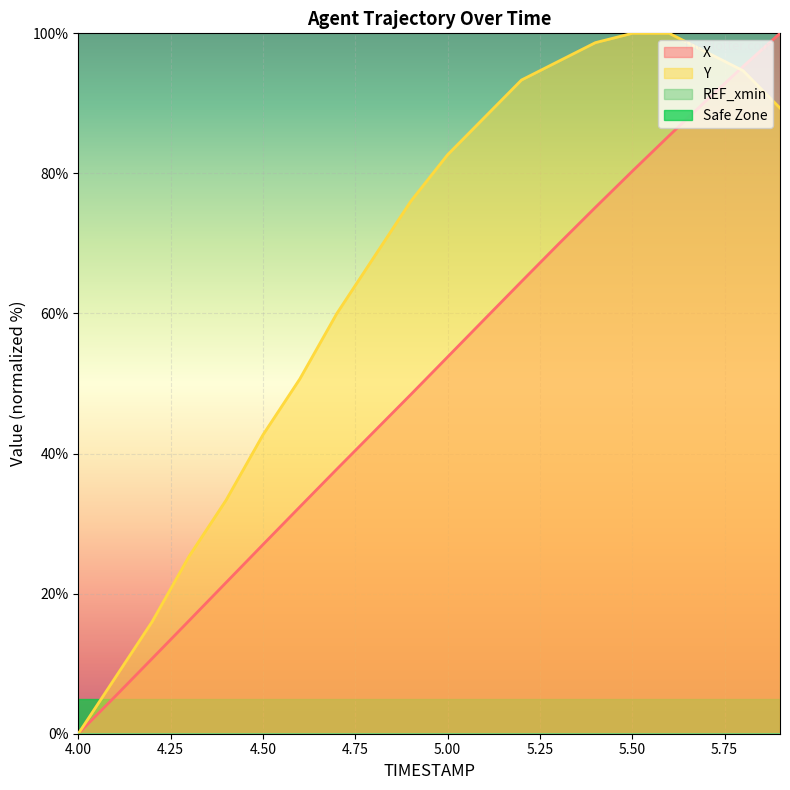

What is the total value across all series at 5.9?

189.3